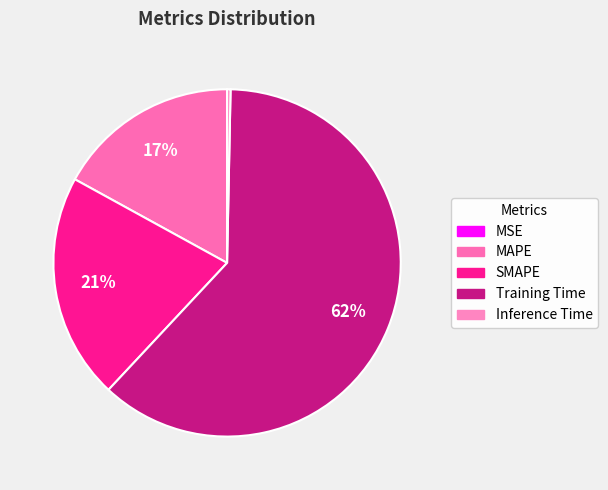

True or false: Training Time accounts for 62% of the total.

True